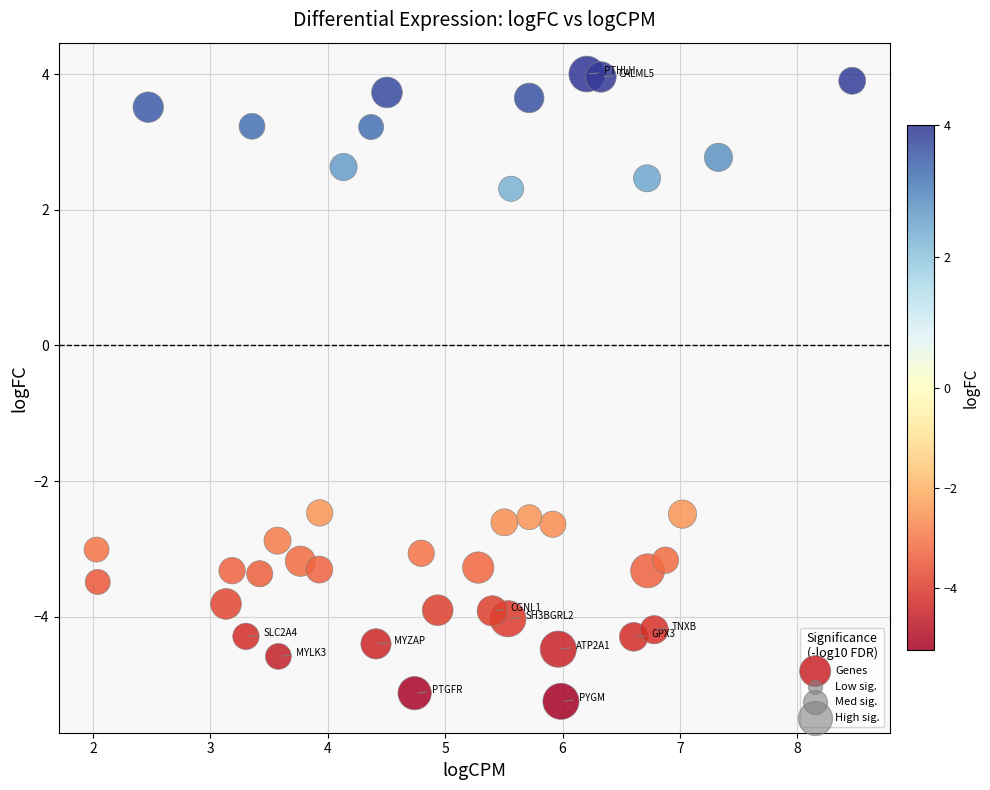

What Y value in the scatter plot is closest to 0?

2.3